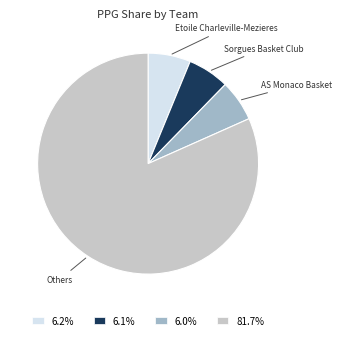

Does 6.0% represent more than half of the total?

No